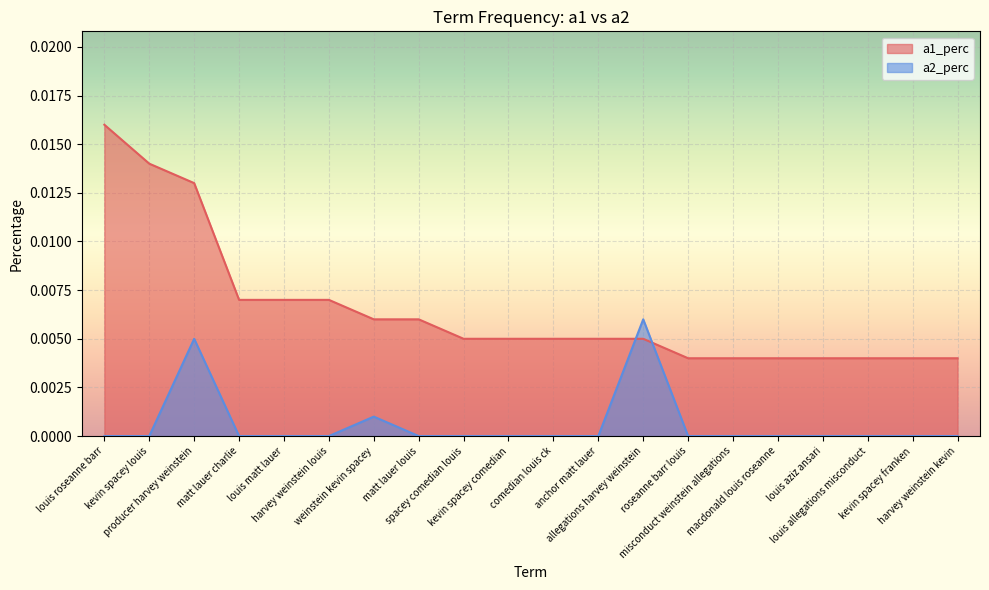

Between which two adjacent categories do a1_perc and a2_perc first intersect?

anchor matt lauer and allegations harvey weinstein